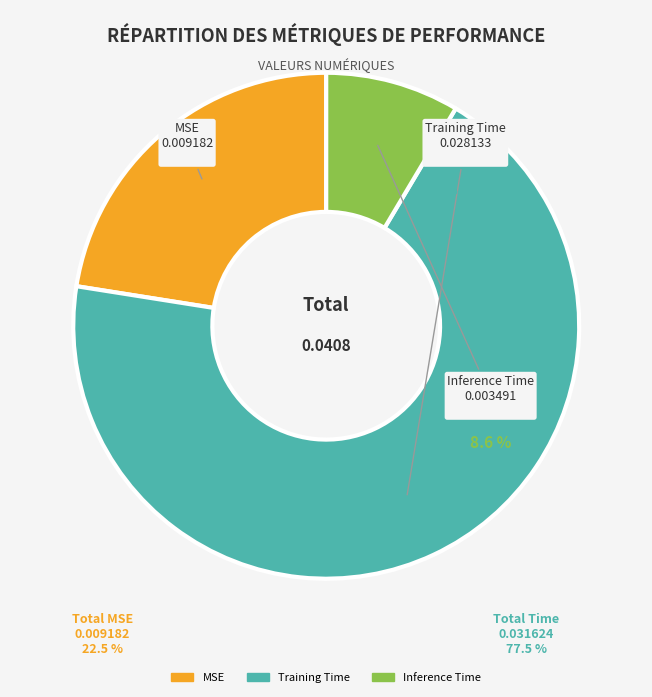

True or false: Inference Time accounts for 9% of the total.

True